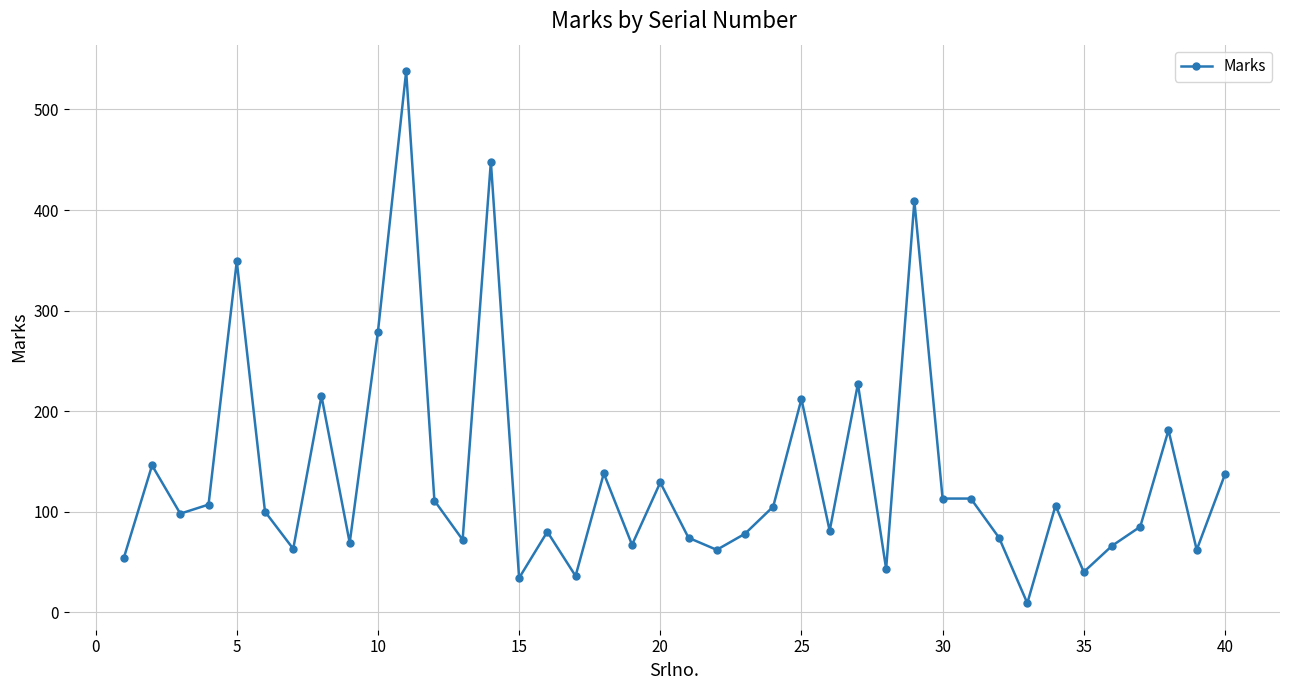

True or false: there are more than 0 points higher than both neighbors.

True